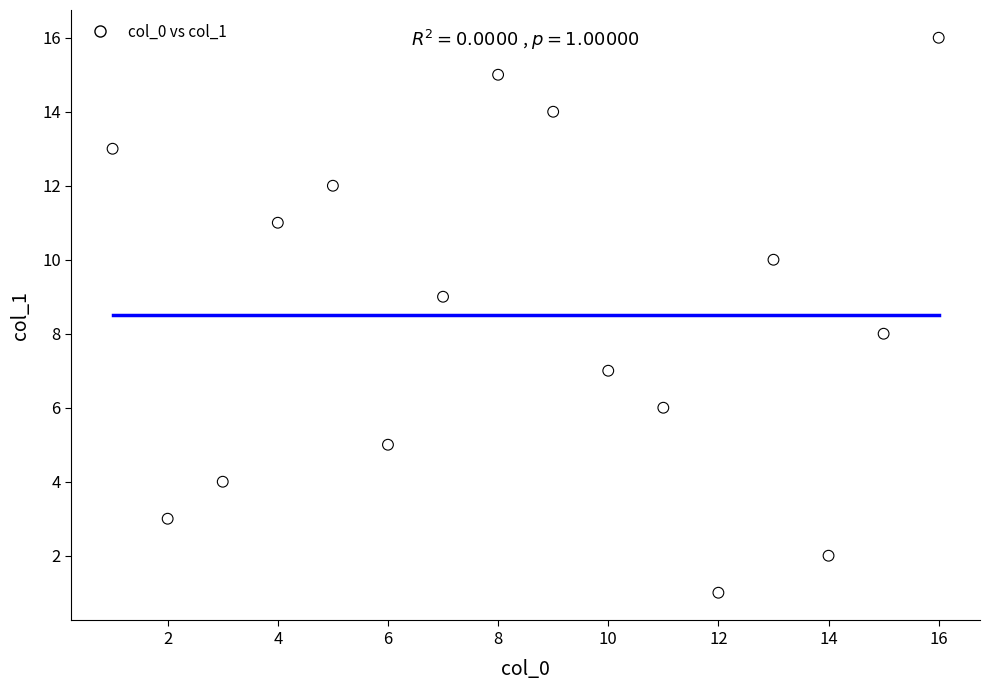

What is the range of X values (max minus min)?

15